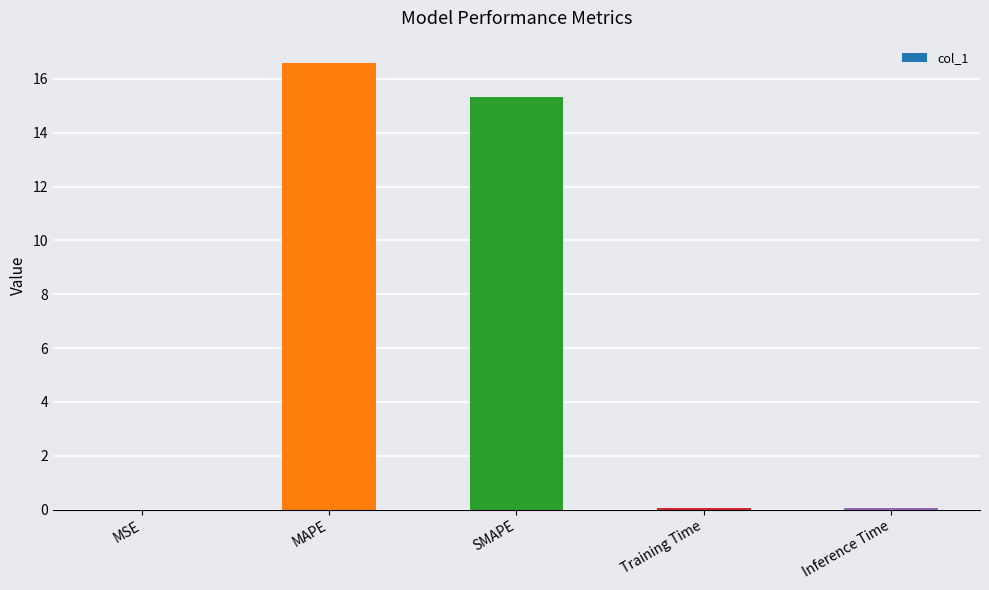

True or false: the data shows 0.0 at Inference Time.

True